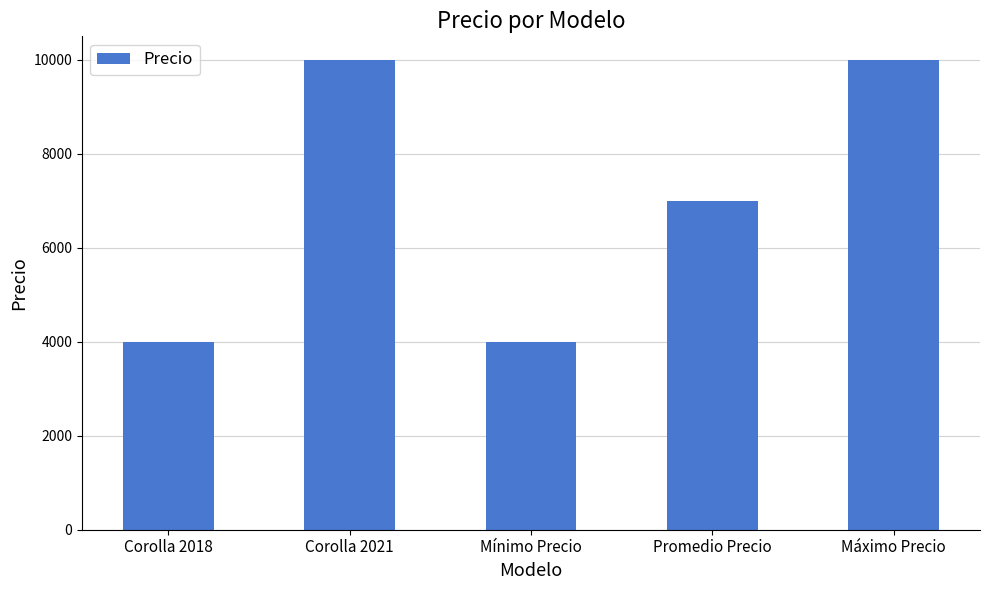

What is the change in value from Corolla 2018 to Corolla 2021?

+6000